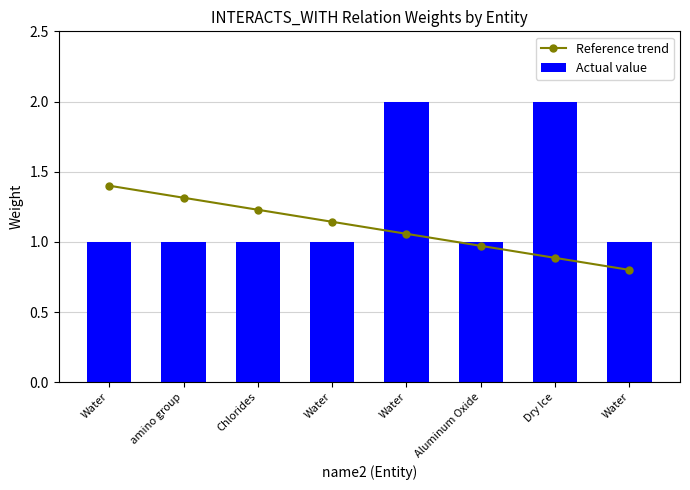

List the series in order of their overall mean, lowest first.

Reference trend, Actual value